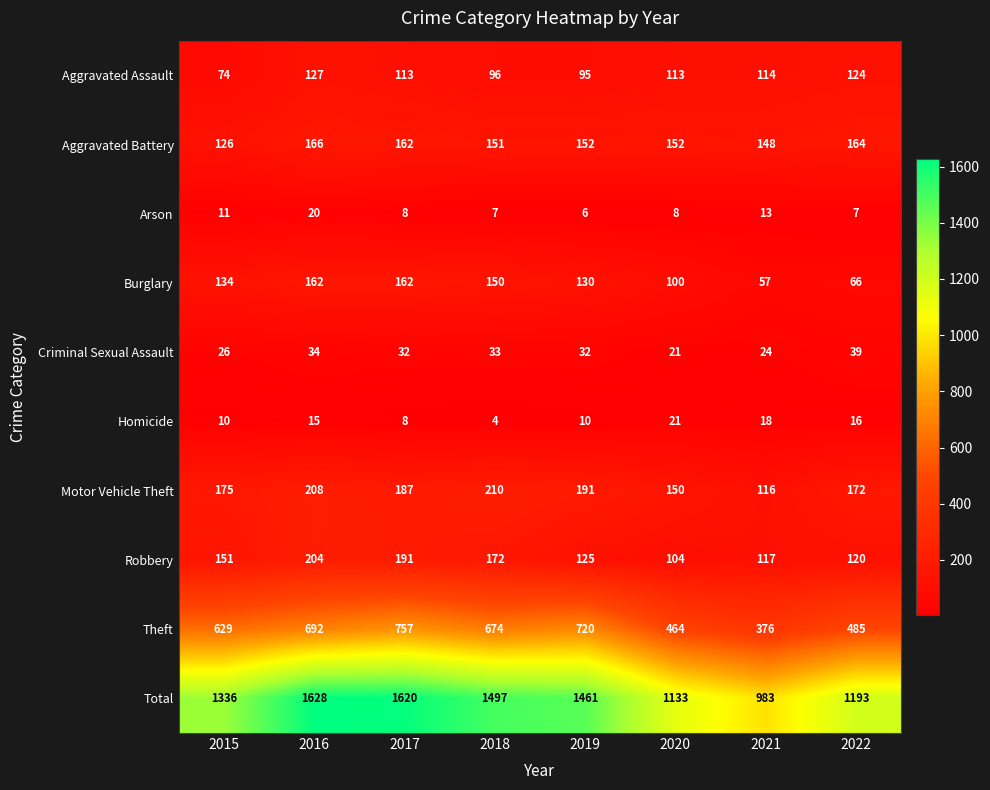

At which label is Robbery closest to 154?

2015